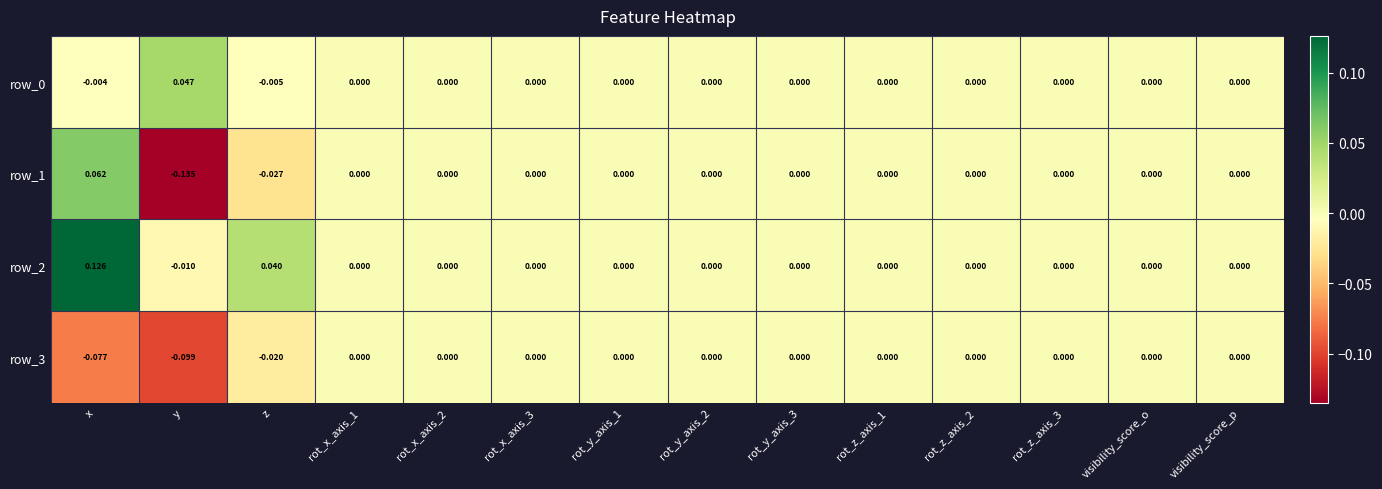

At which category is the sum across all series the highest?

x